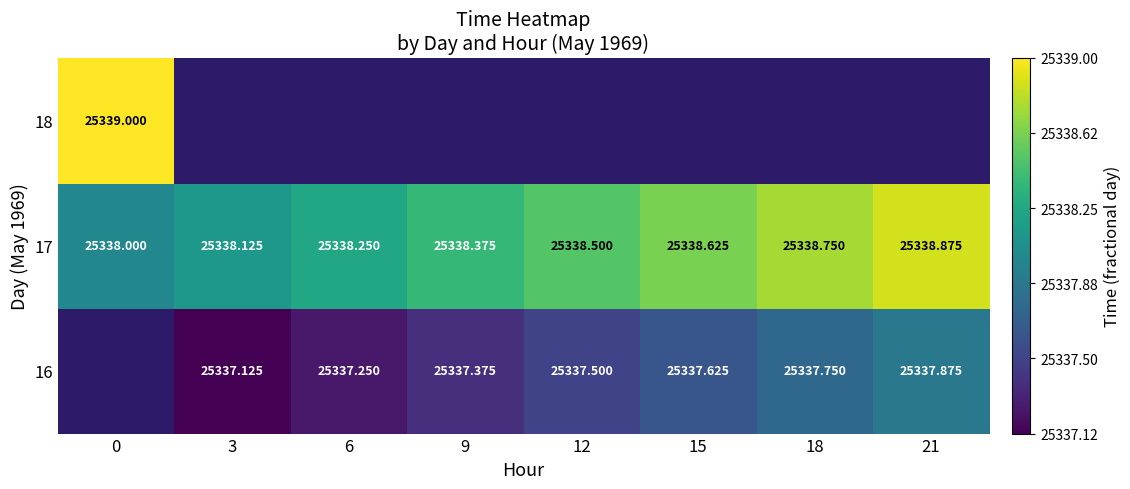

Which has a higher value, 12 or 21?

21